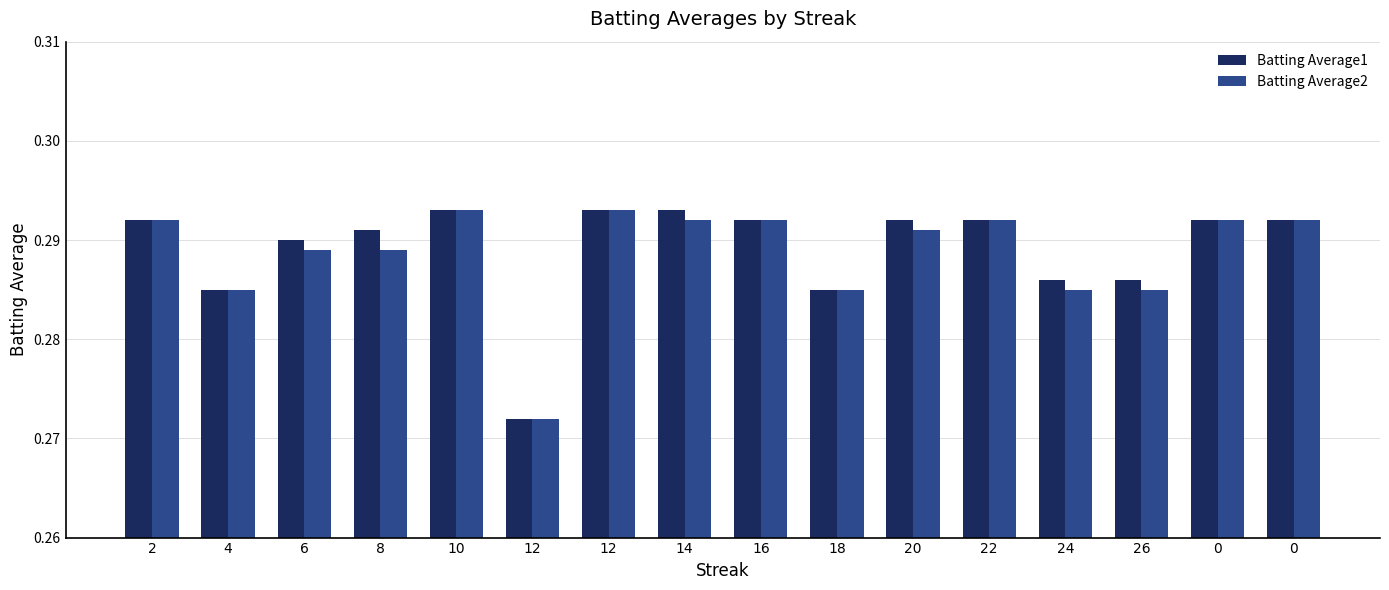

What is the total value across all series at 22?

0.6